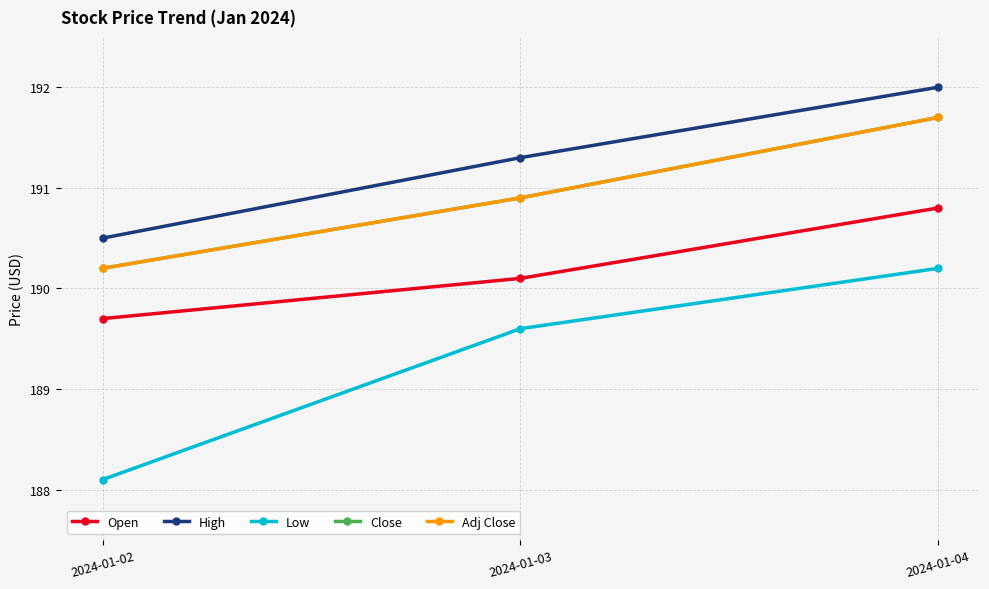

Does the chart have visible grid lines?

Yes